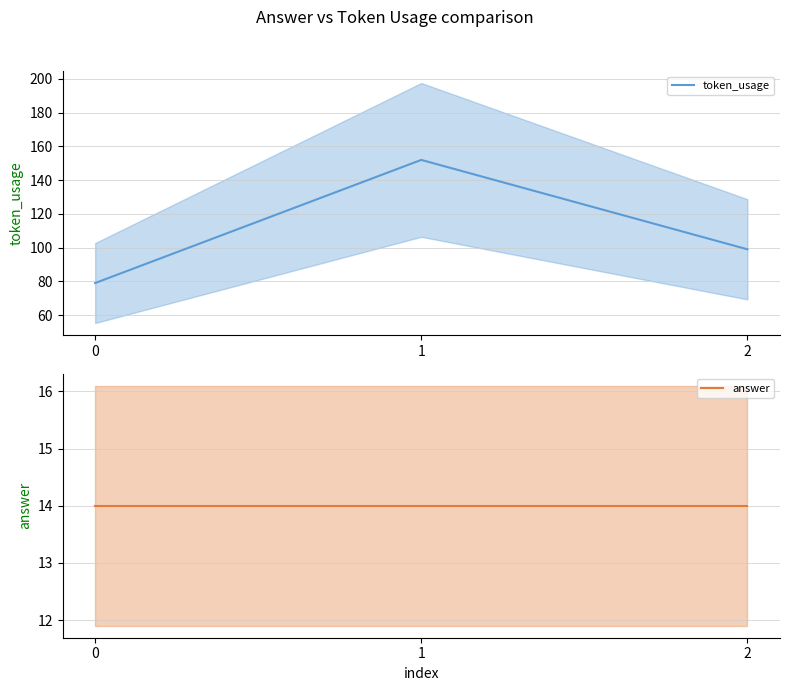

The value of answer at 1 is 6. True or false?

False